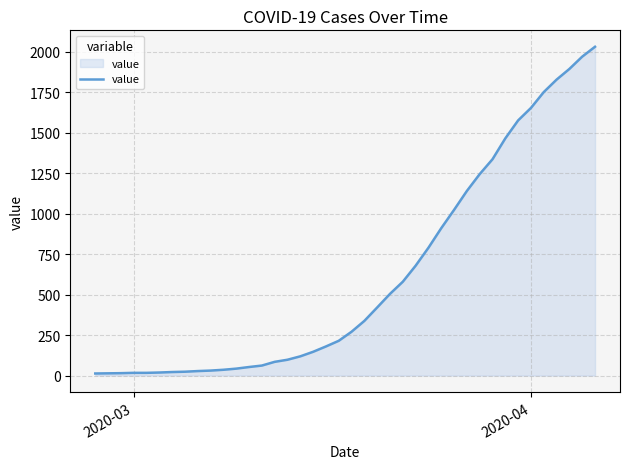

What is the sum of all values?

24656